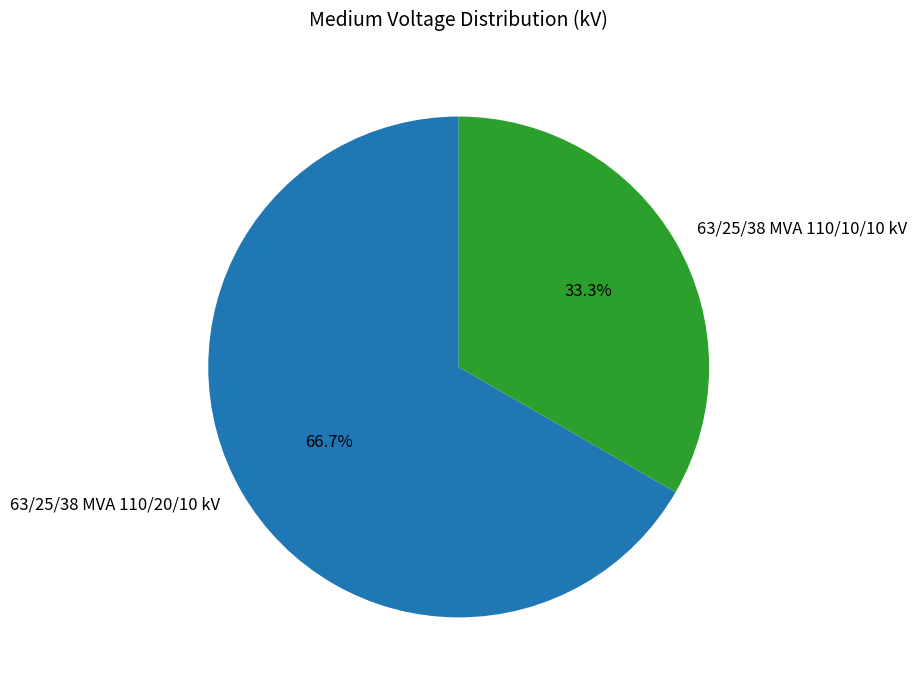

Is 63/25/38 MVA 110/20/10 kV the majority of the pie?

Yes